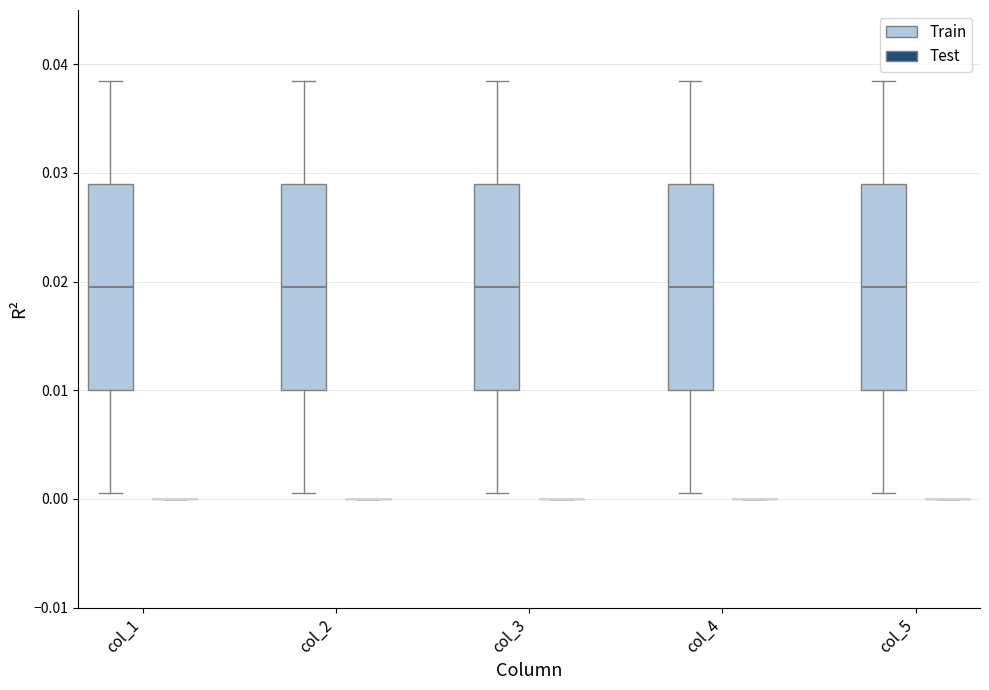

Reading left to right, transcribe this box plot: for each box, give where its median line is, the range the box spans, and where its two whiskers end, as read against the y-axis. The values are not printed on the chart, so give them approximately, as read against the axis.

col_1 (Train): median 0.020, box 0.010 to 0.029, whiskers 0.001 to 0.039
col_1 (Test): box collapsed to a line at 0.000, whiskers 0.000 to 0.000
col_2 (Train): median 0.020, box 0.010 to 0.029, whiskers 0.001 to 0.039
col_2 (Test): box collapsed to a line at 0.000, whiskers 0.000 to 0.000
col_3 (Train): median 0.020, box 0.010 to 0.029, whiskers 0.001 to 0.039
col_3 (Test): box collapsed to a line at 0.000, whiskers 0.000 to 0.000
col_4 (Train): median 0.020, box 0.010 to 0.029, whiskers 0.001 to 0.039
col_4 (Test): box collapsed to a line at 0.000, whiskers 0.000 to 0.000
col_5 (Train): median 0.020, box 0.010 to 0.029, whiskers 0.001 to 0.039
col_5 (Test): box collapsed to a line at 0.000, whiskers 0.000 to 0.000